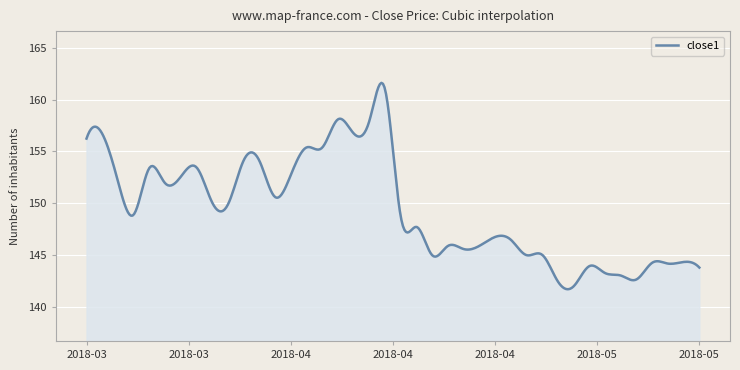

What is the greatest value displayed?

161.6